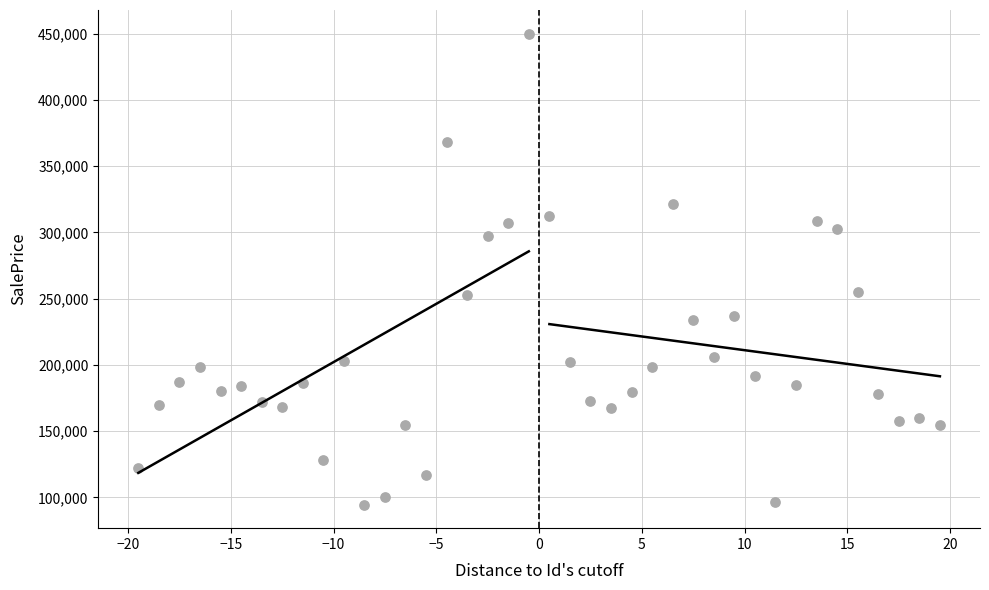

What is the range of Y values (max minus min)?

355534.9